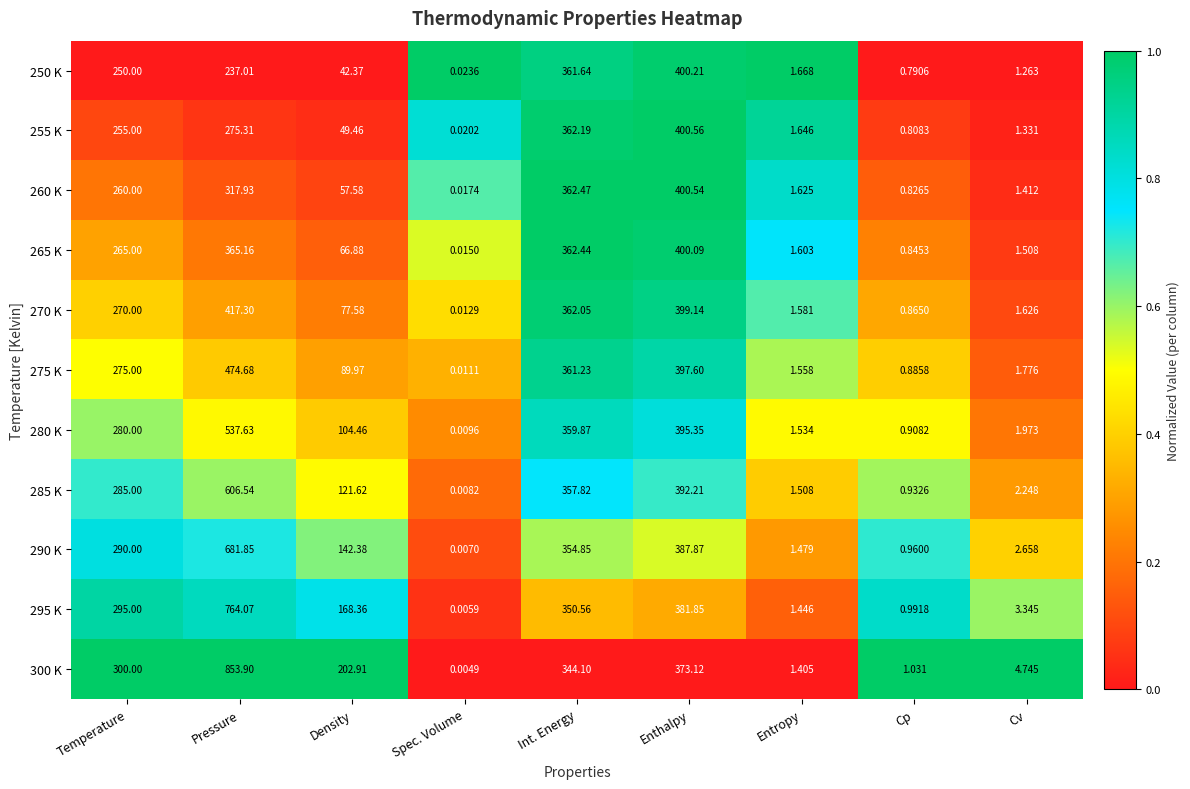

At which label does 270 K reach its peak?

Pressure